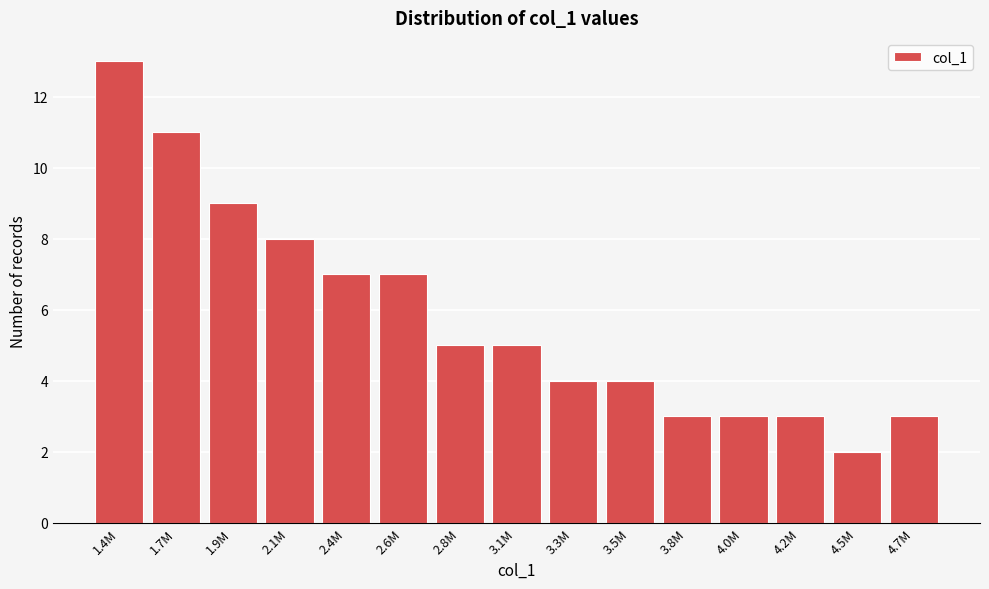

Reading left to right, what are all the values shown in this chart?

1.4M=13	1.7M=11	1.9M=9	2.1M=8	2.4M=7	2.6M=7	2.8M=5	3.1M=5	3.3M=4	3.5M=4	3.8M=3	4.0M=3	4.2M=3	4.5M=2	4.7M=3